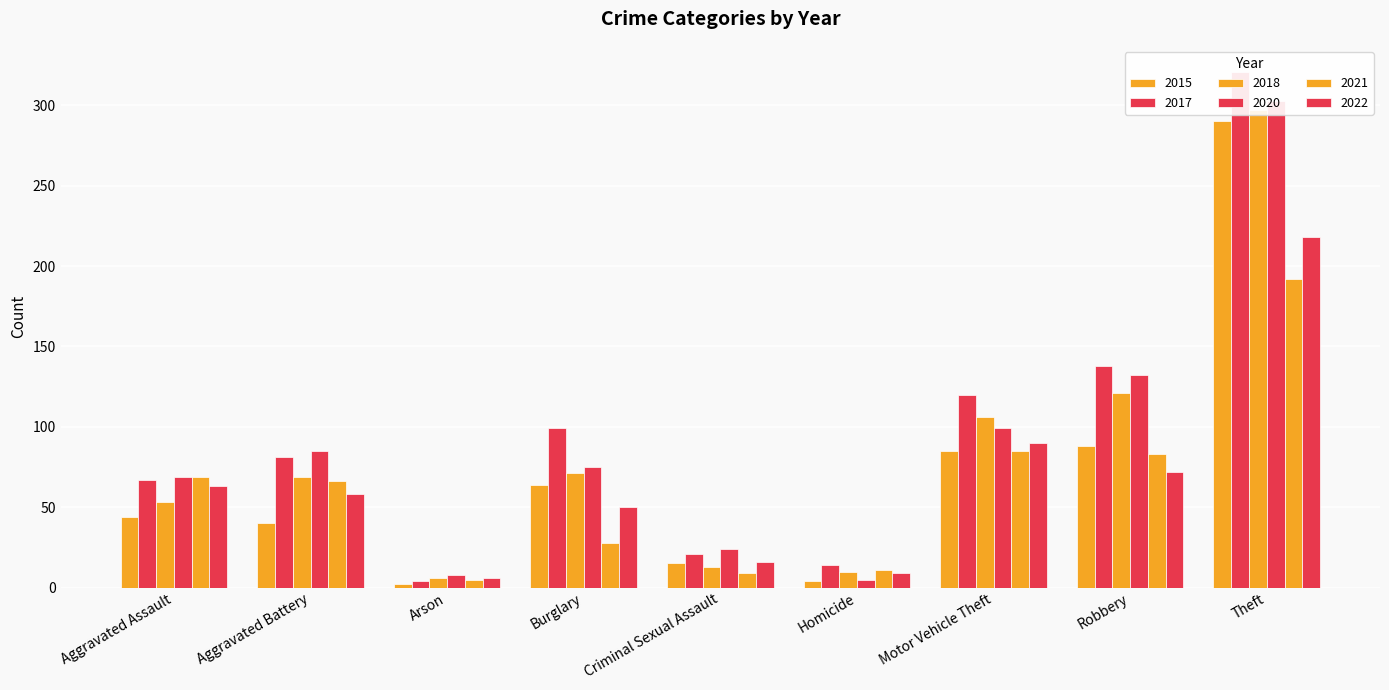

True or false: 2018 has a value of 53 at Aggravated Assault.

True